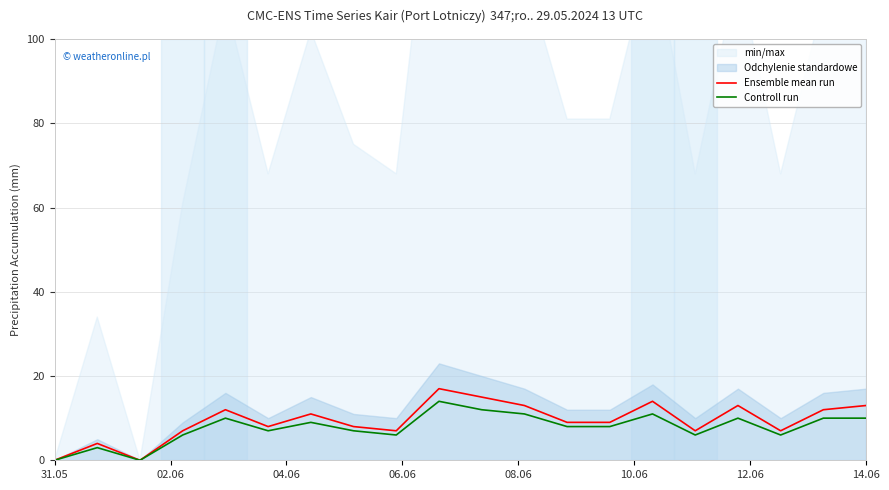

What is the maximum value for Ensemble mean run?

17